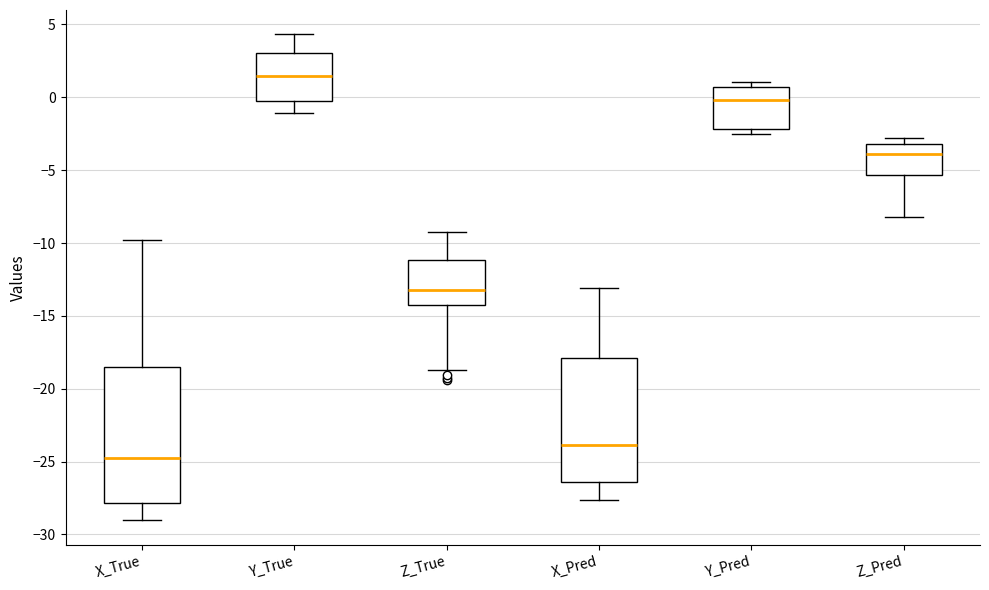

Which box is the tallest, from its lower edge to its upper edge?

X_True